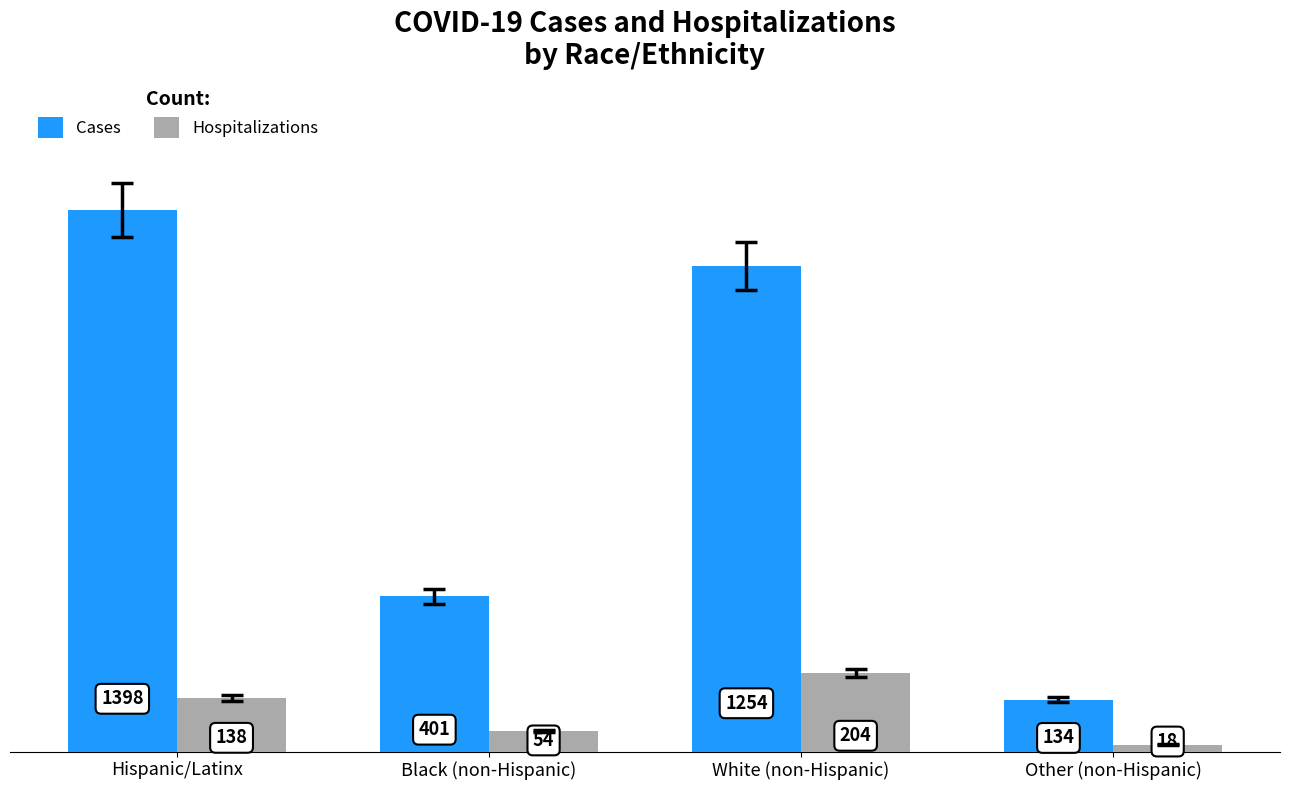

Reading left to right, transcribe all the data shown in this chart.

Cases: Hispanic/Latinx=1398	Black (non-Hispanic)=401	White (non-Hispanic)=1254	Other (non-Hispanic)=134
Hospitalizations: Hispanic/Latinx=138	Black (non-Hispanic)=54	White (non-Hispanic)=204	Other (non-Hispanic)=18